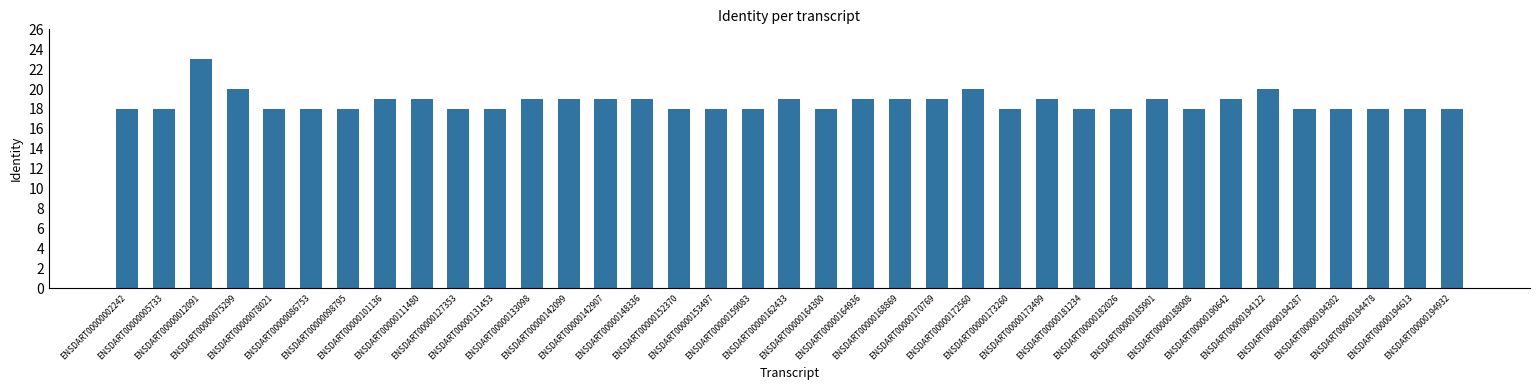

True or false: the data shows 19 at ENSDART00000133098.

True